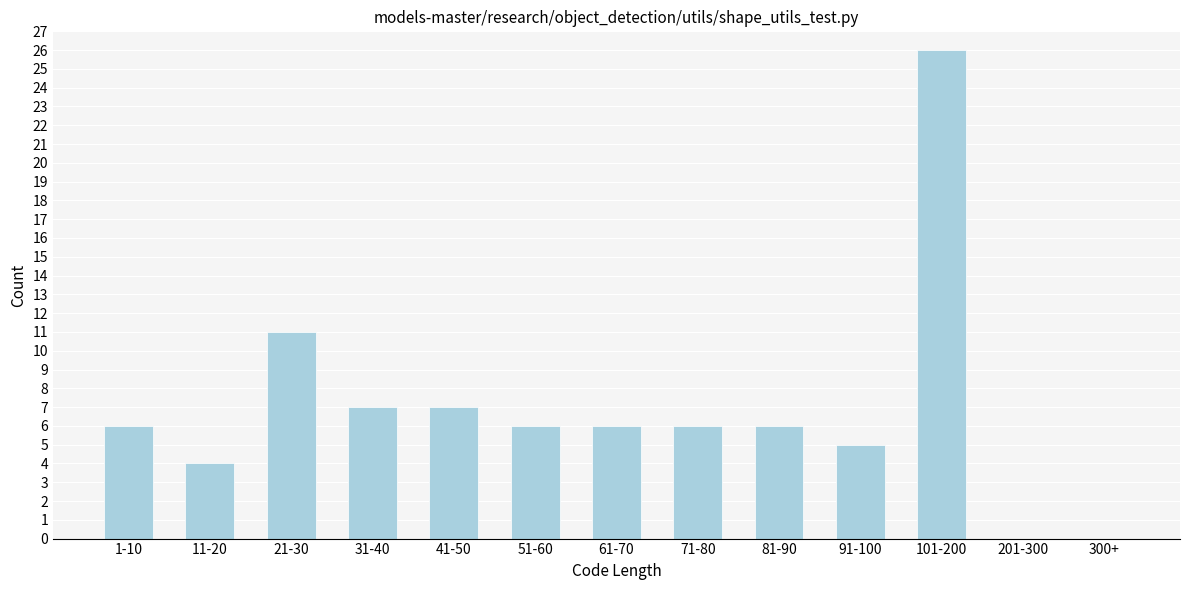

Reading right to left, what are all the values shown in this chart?

300+=0	201-300=0	101-200=26	91-100=5	81-90=6	71-80=6	61-70=6	51-60=6	41-50=7	31-40=7	21-30=11	11-20=4	1-10=6